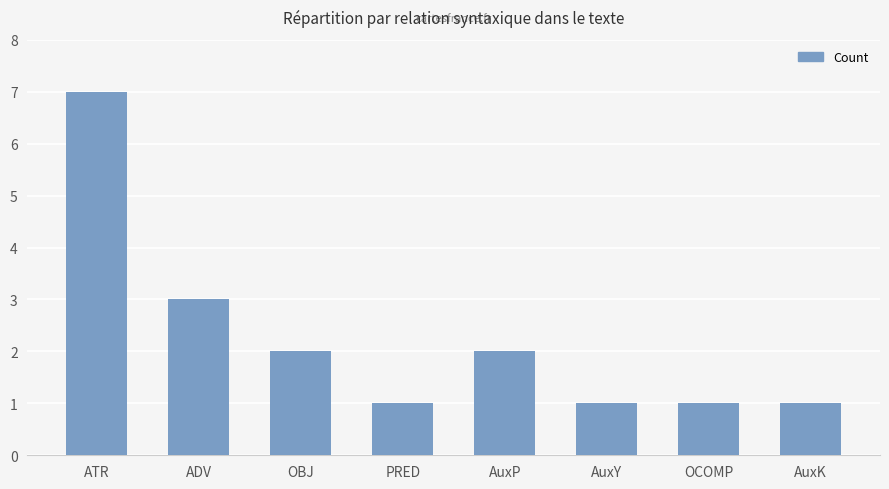

What is the label of the 2nd bar from the left?

ADV